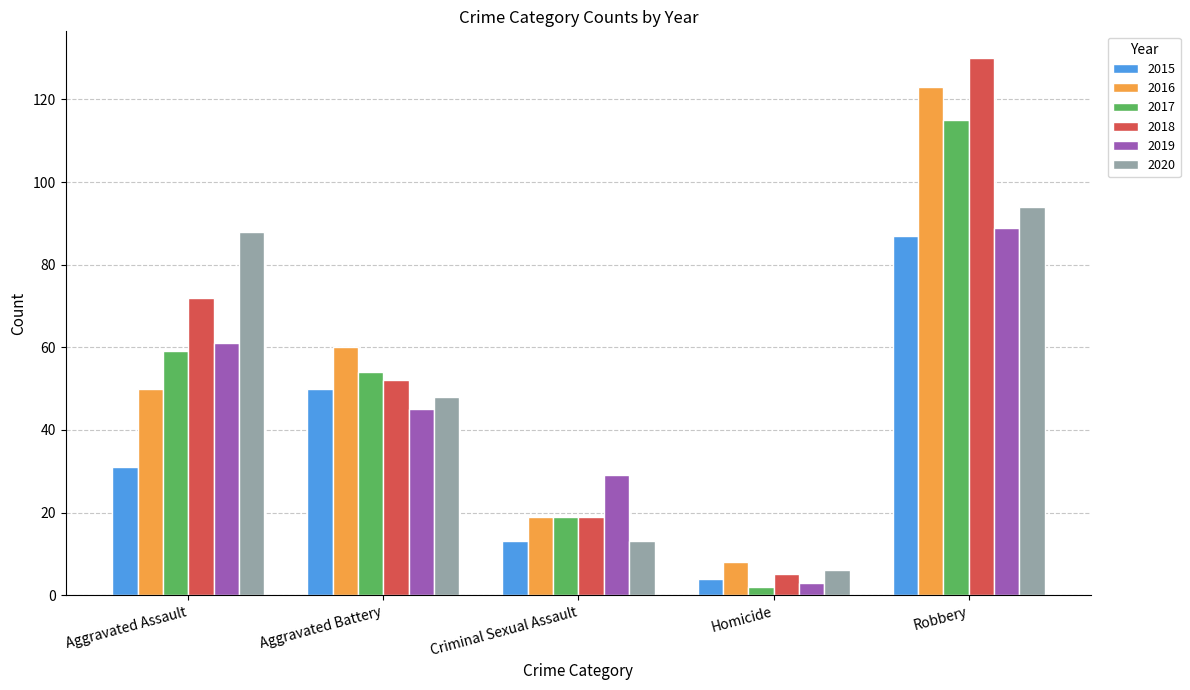

What is the value of the 2016 bar at the 3rd from the left?

19